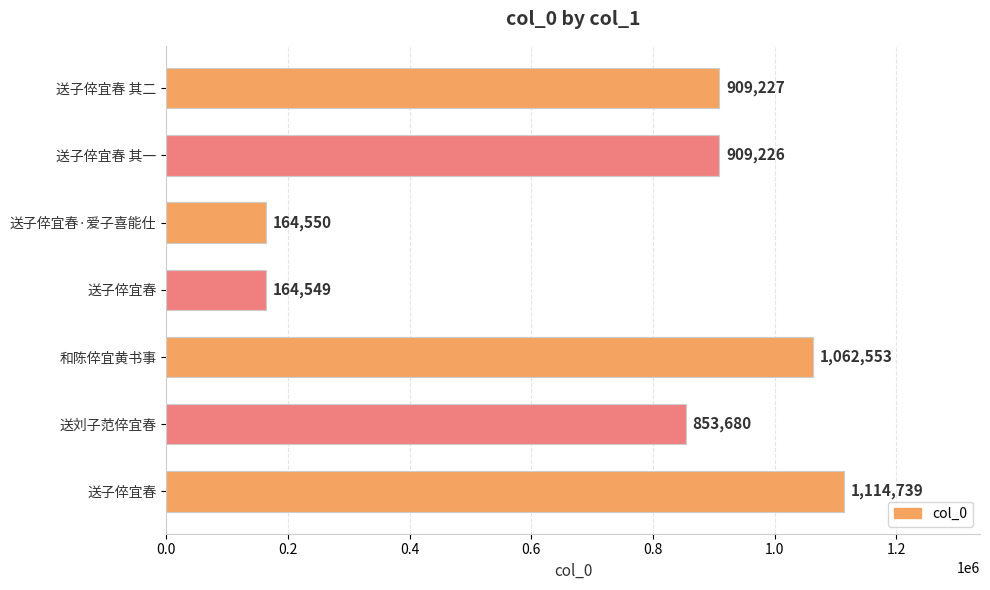

How many bars are there in total?

7